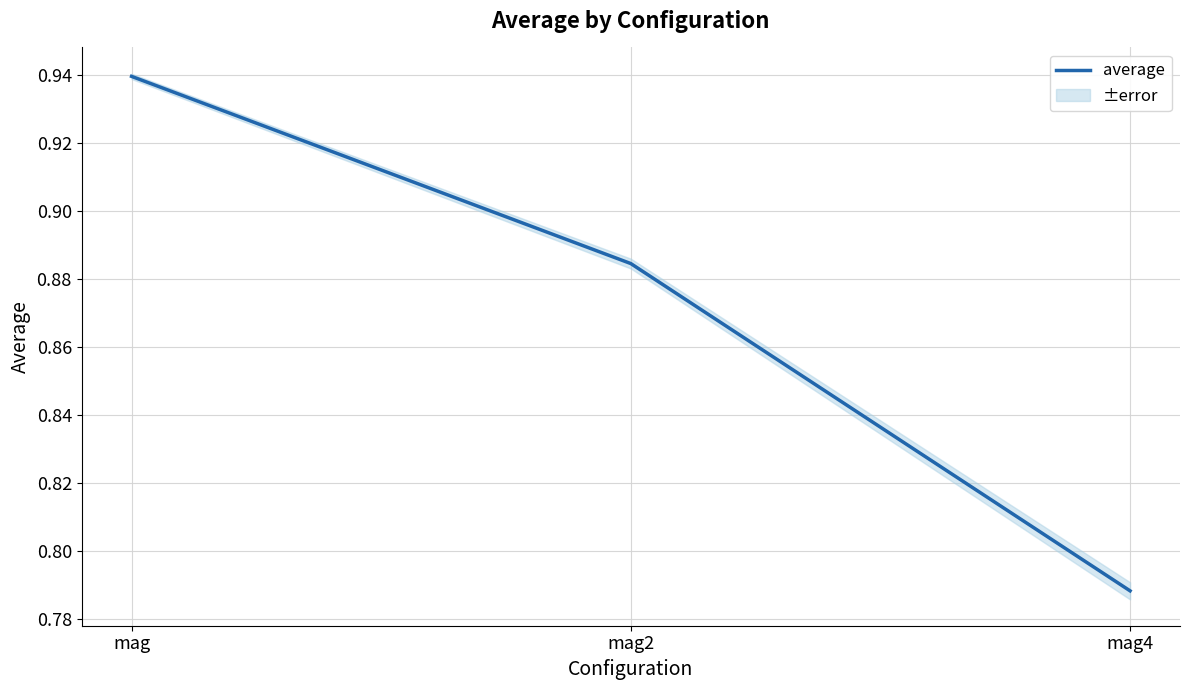

What is the label of the 2nd point from the right?

mag2